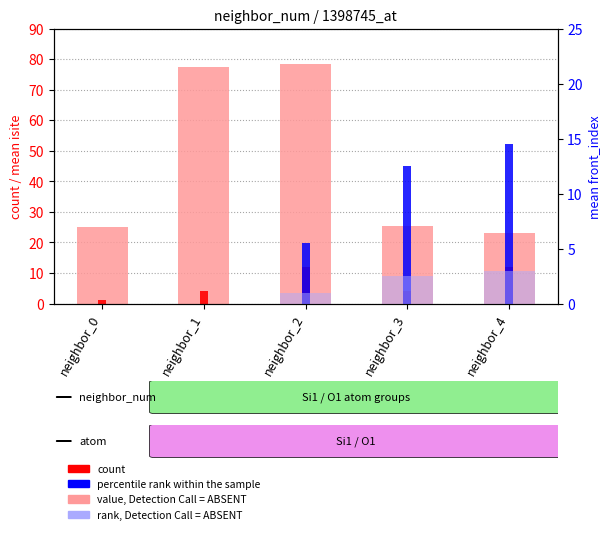

How many data points in count are above 4?

2